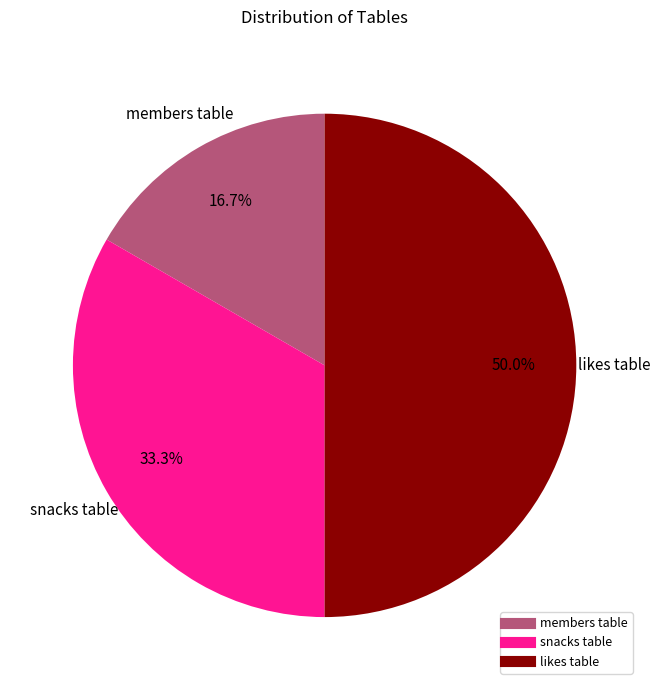

Is members table the majority of the pie?

No